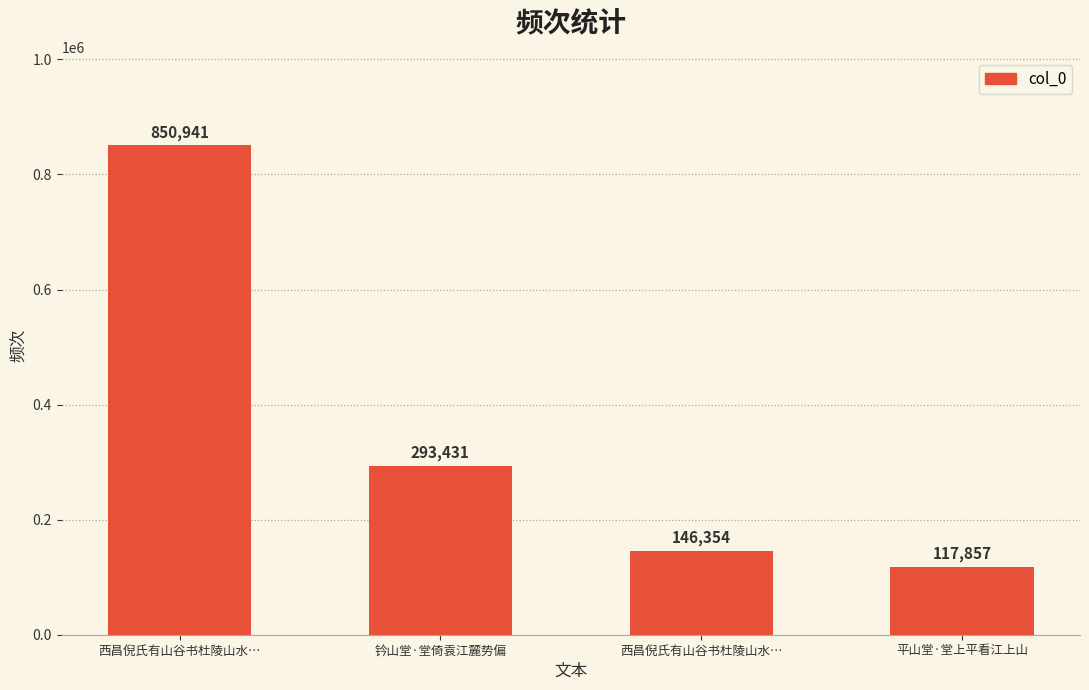

What is the sum of the values at 西昌倪氏有山谷书杜陵山水… and 钤山堂·堂倚袁江麓势偏?

439785